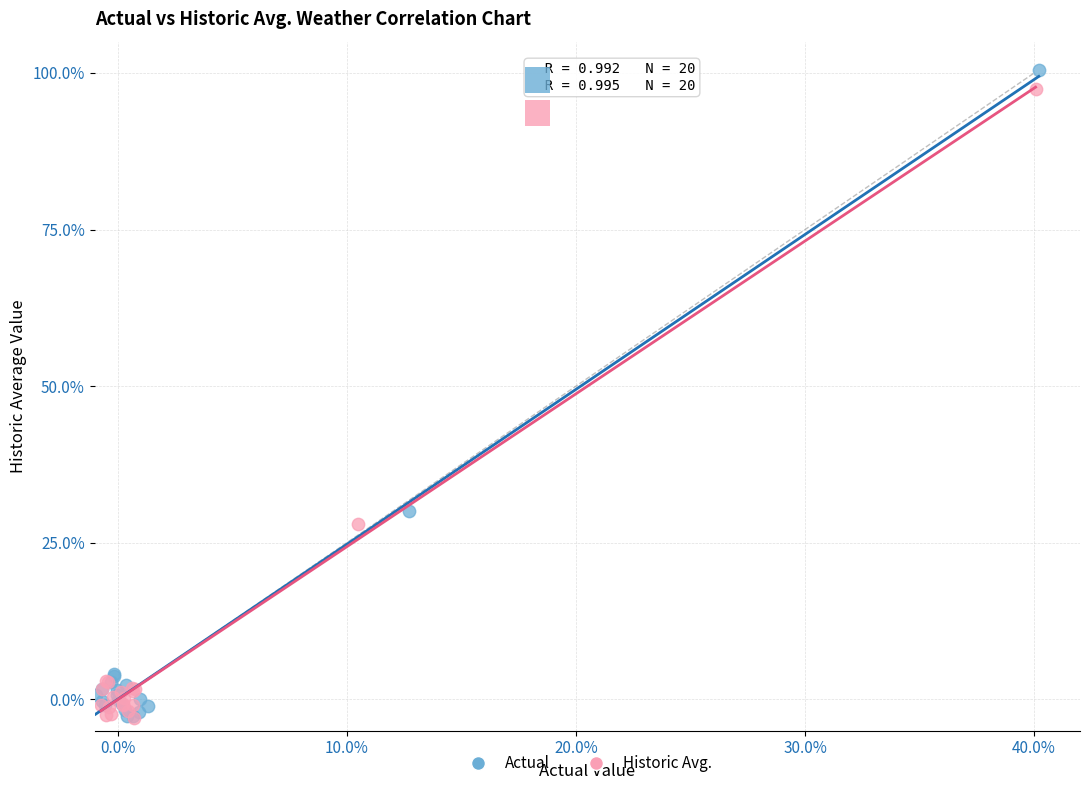

Which series has the widest spread of Y values?

Actual